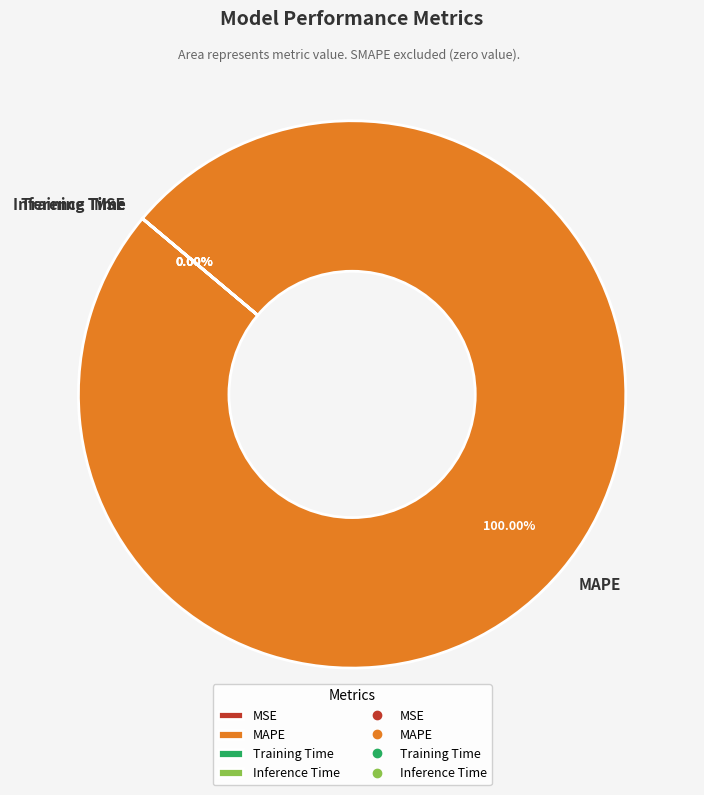

How many segments does this pie chart have?

4